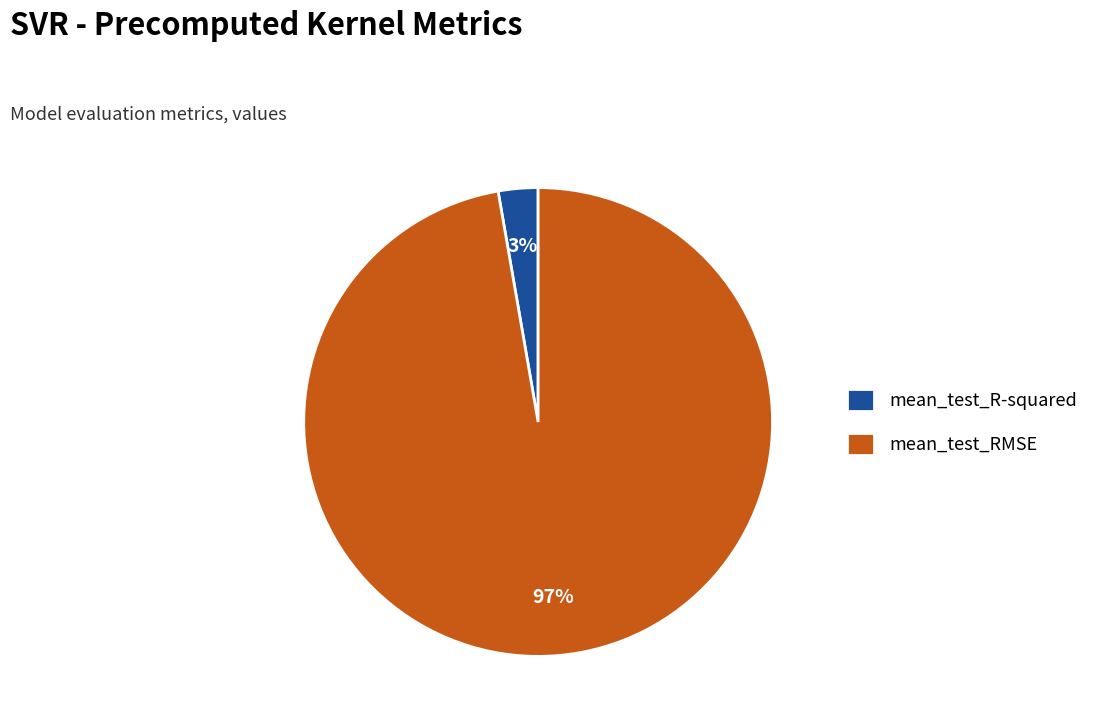

What percentage is the mean_test_R-squared slice, to the nearest percent?

3%